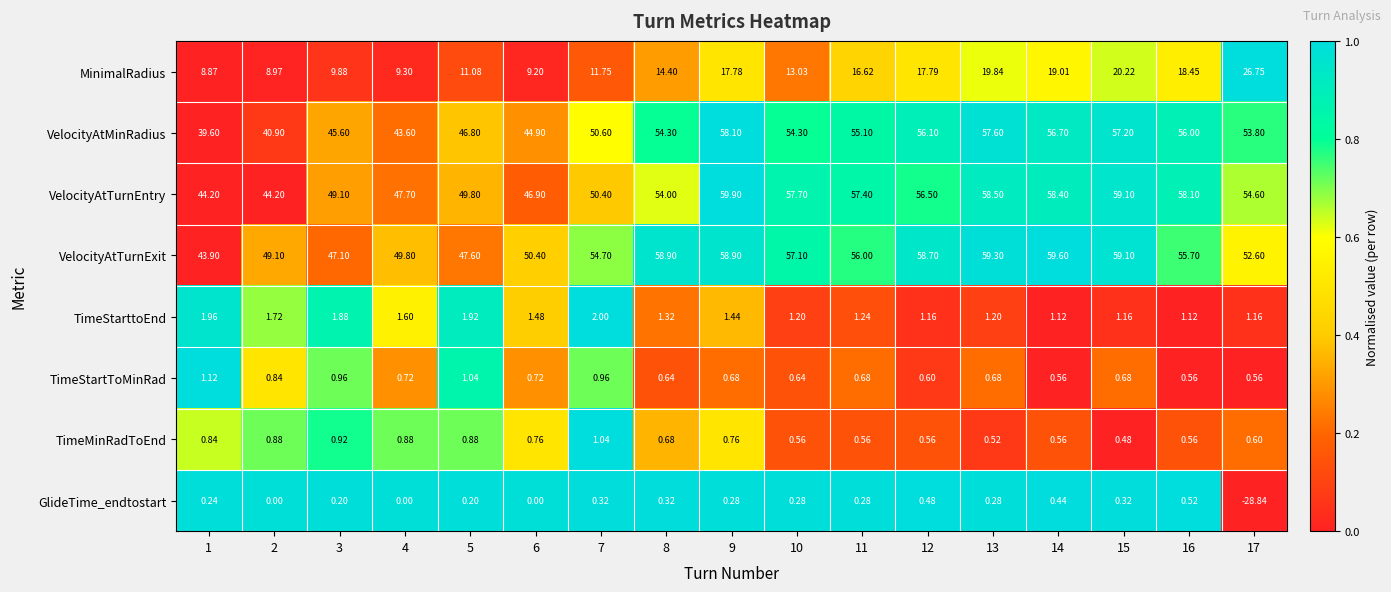

What is the total value across all series at 8?

184.6